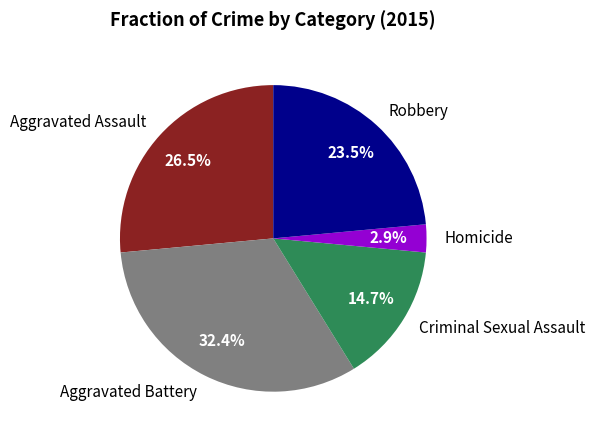

Does Homicide account for over 50% of the chart?

No